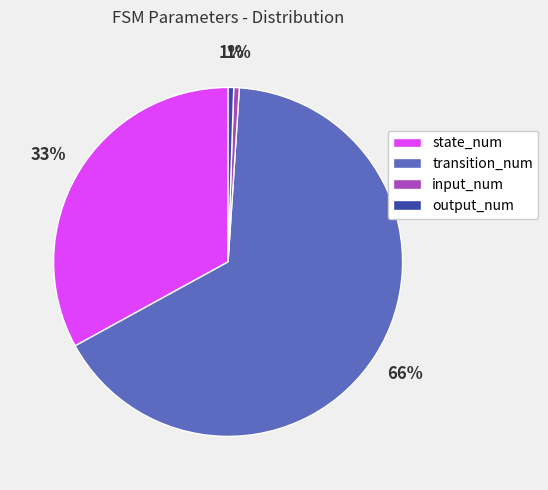

How many segments does this pie chart have?

4